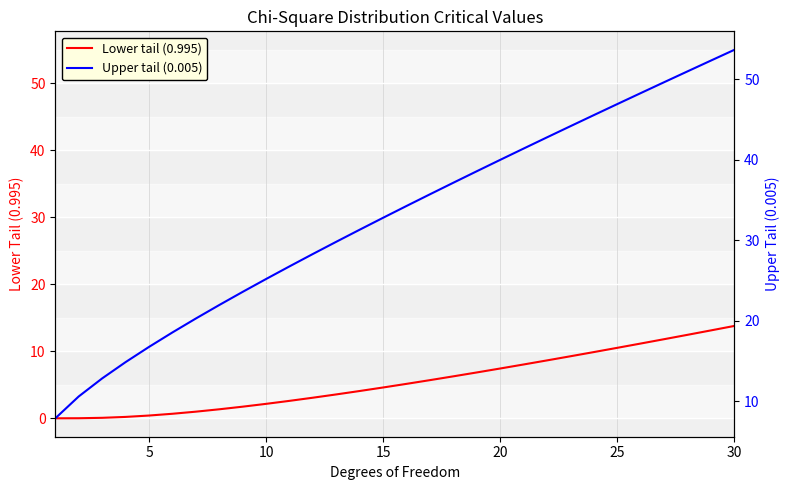

The value of Lower tail (0.995) at 20 is 7.4. True or false?

True